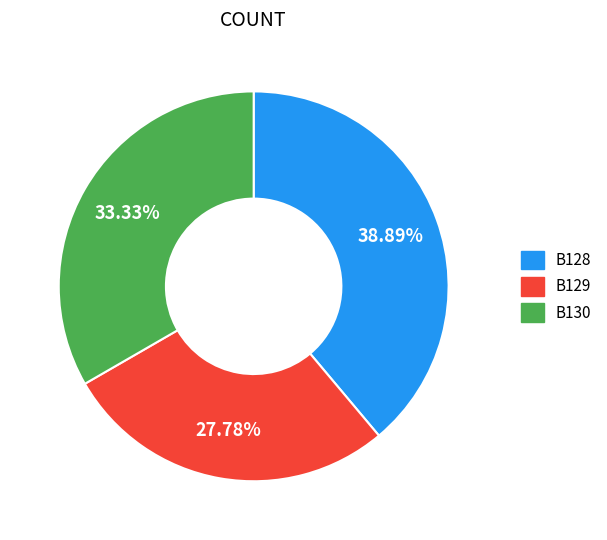

True or false: B130 accounts for 18% of the total.

False